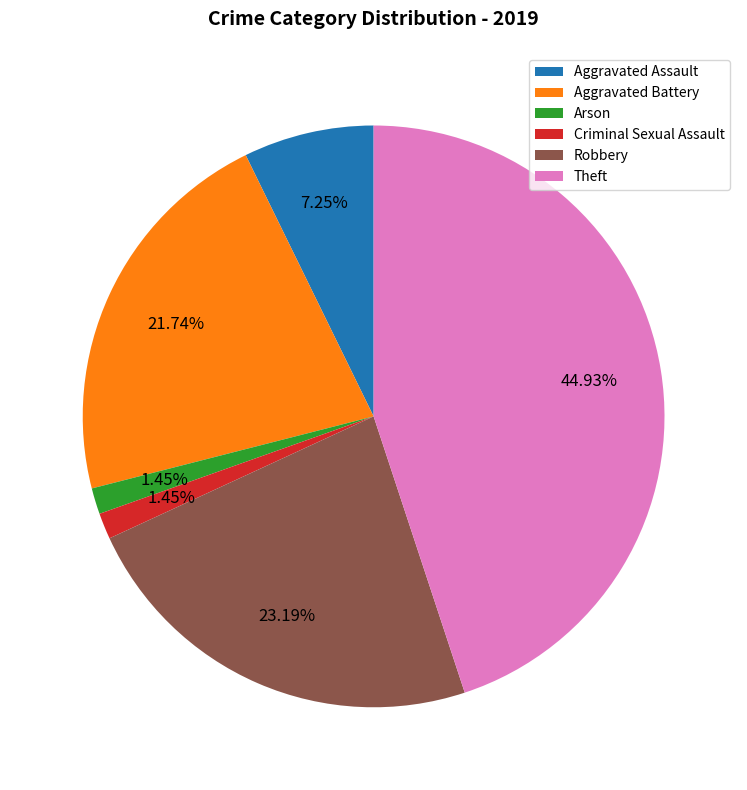

Which category has the biggest portion of the pie?

Theft